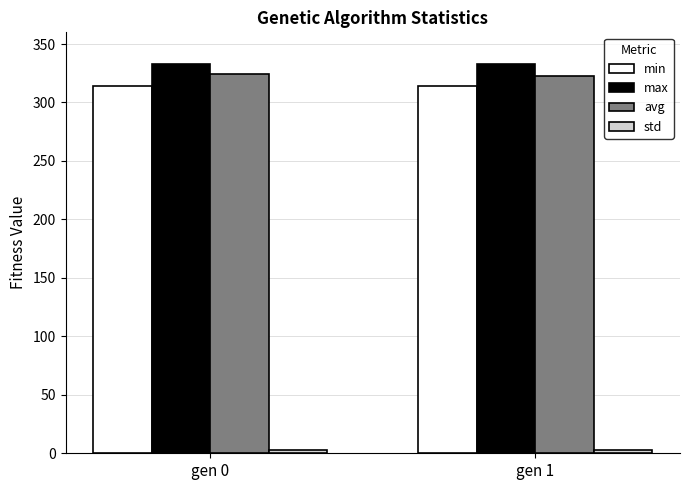

What is the highest value of the min series?

314.5